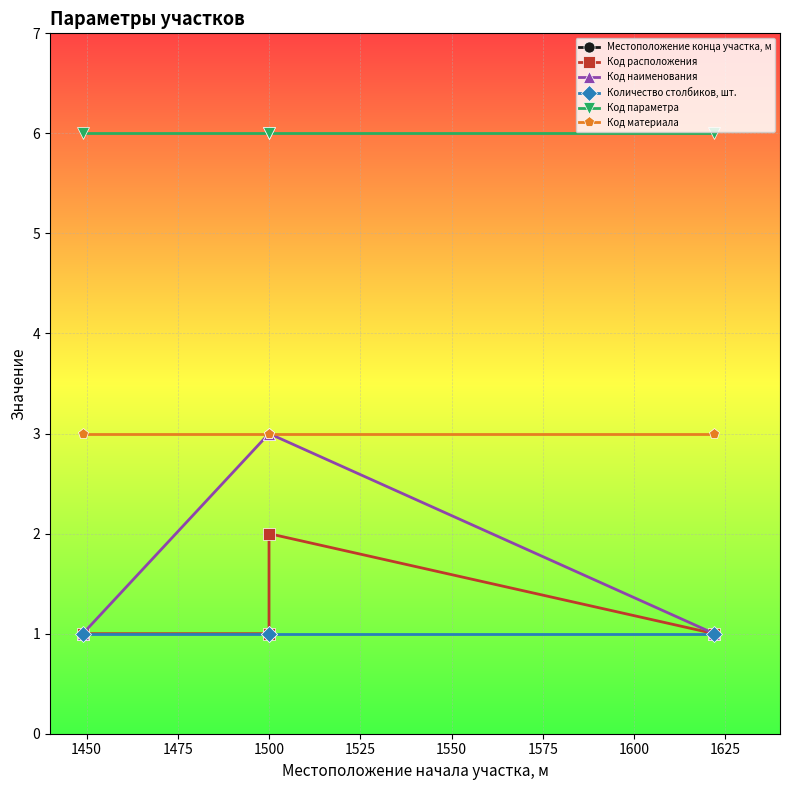

Between 1450 and 1500, which series saw the biggest shift?

Местоположение конца участка, м